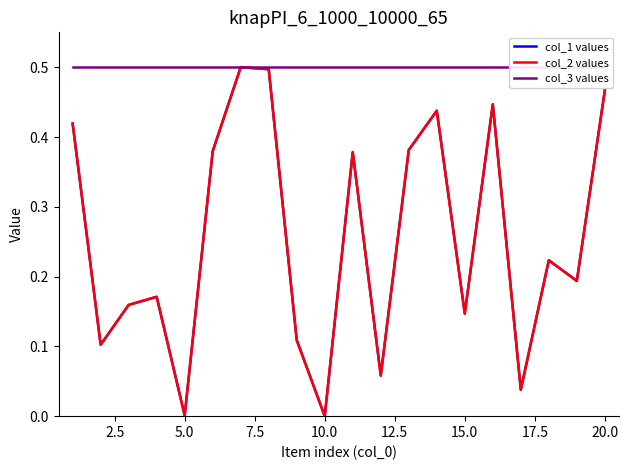

In col_2 values, how many points are lower than both neighbors (excluding endpoints)?

7